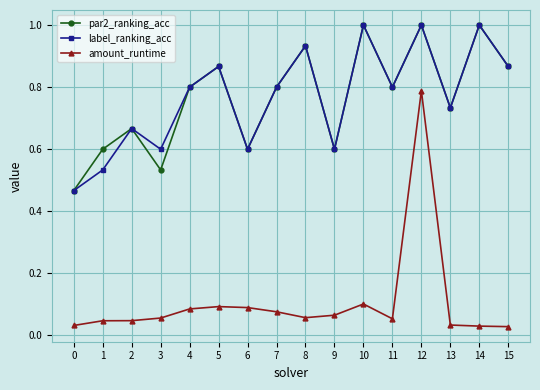

True or false: amount_runtime and label_ranking_acc cross at least once.

False